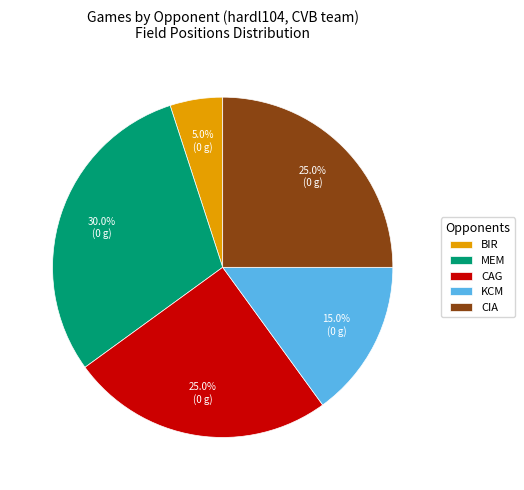

To the nearest percent, what is the average slice percentage?

20%